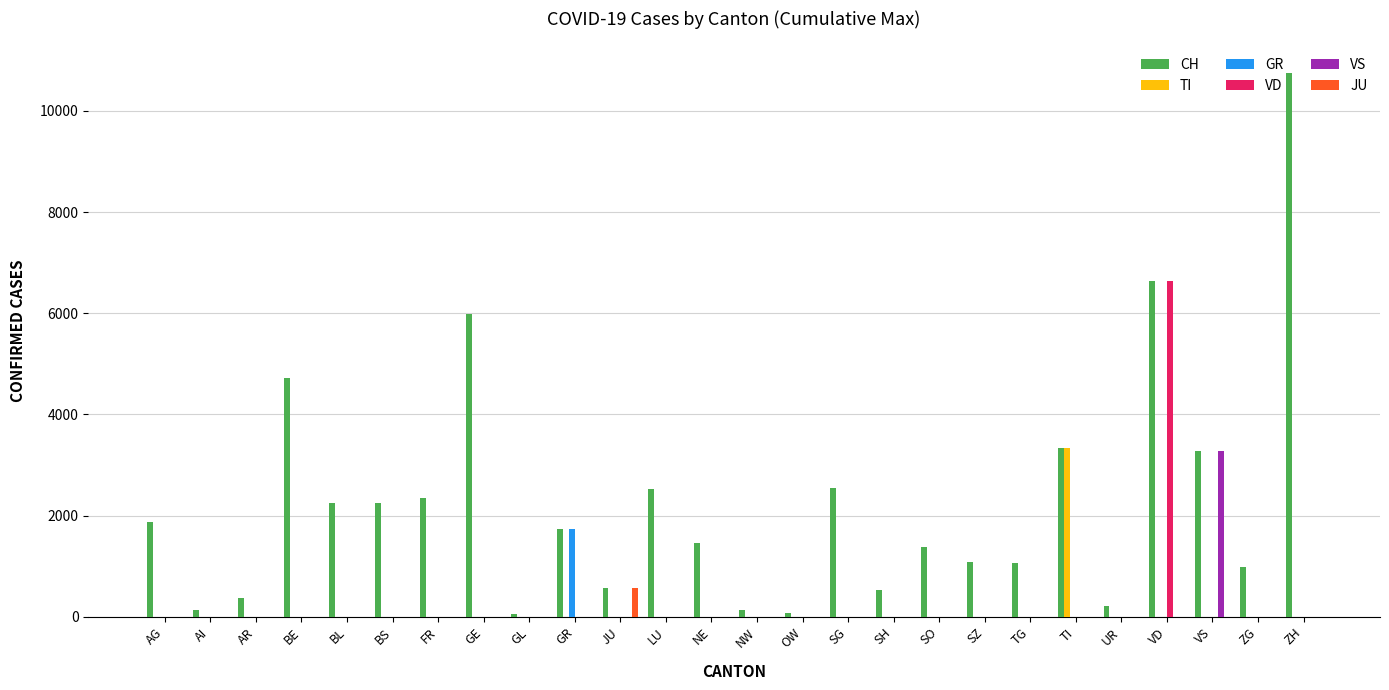

Between AG and GL, which series saw the biggest shift?

CH